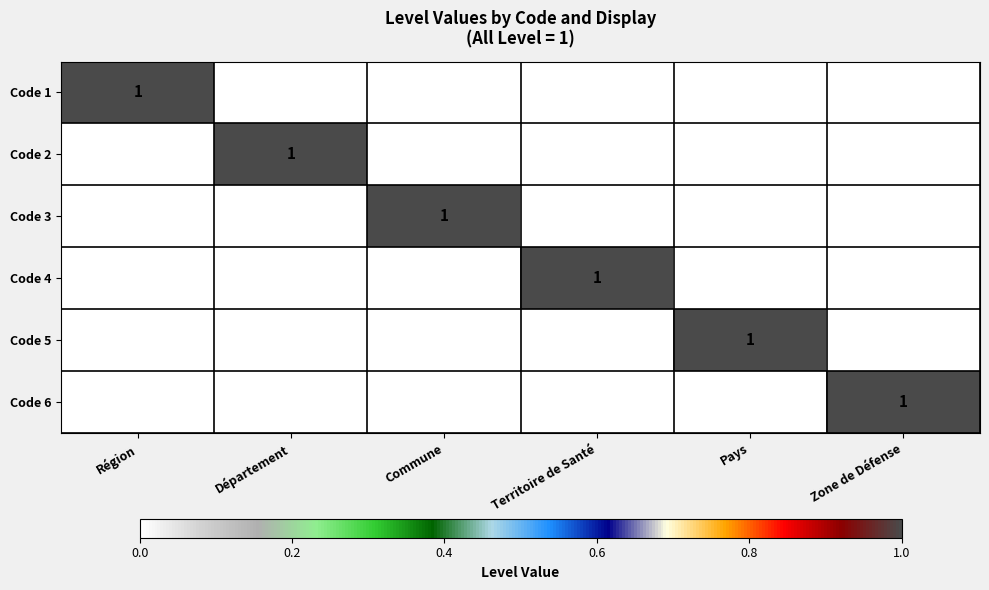

The value of Code 1 at Département is 0. True or false?

True